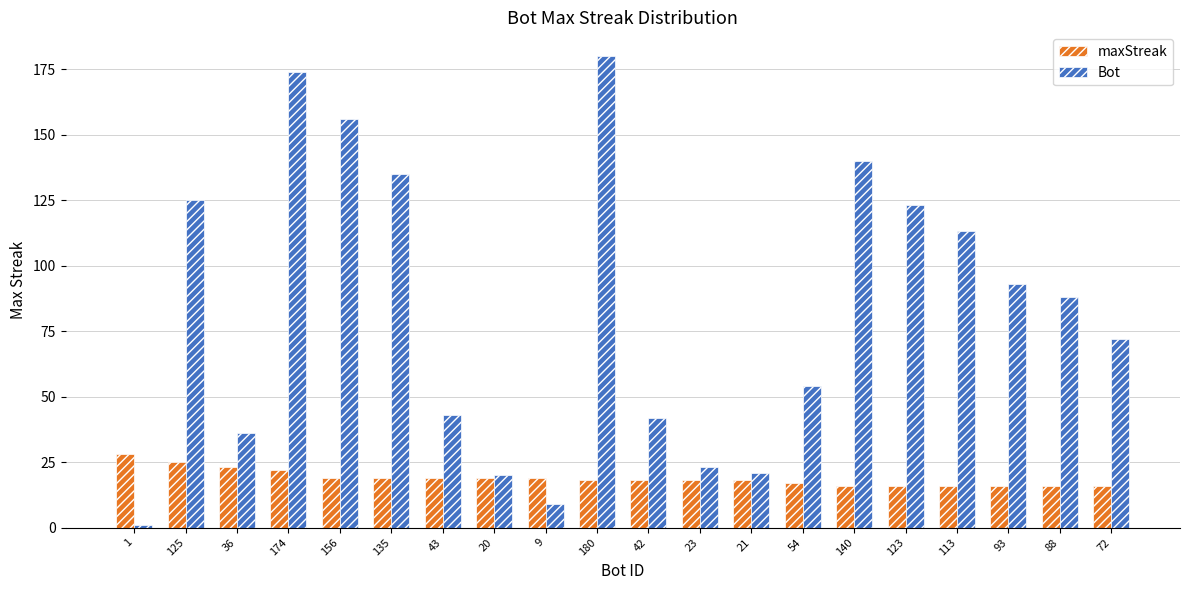

How many values in the Bot series are below 88?

10